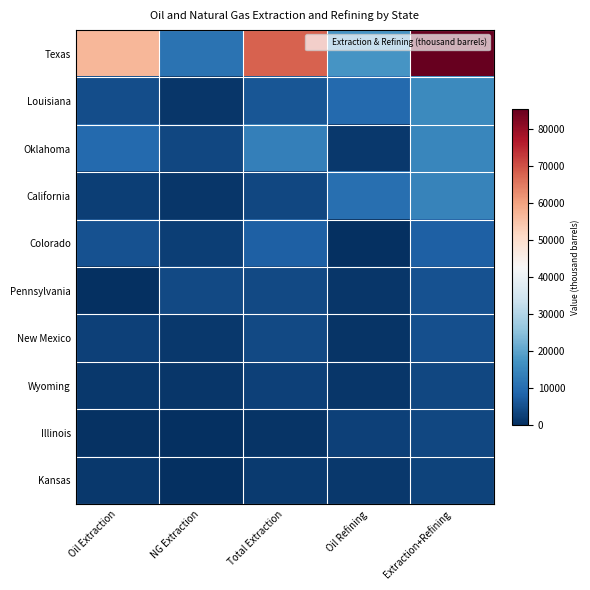

Which series has the widest spread of values?

Texas